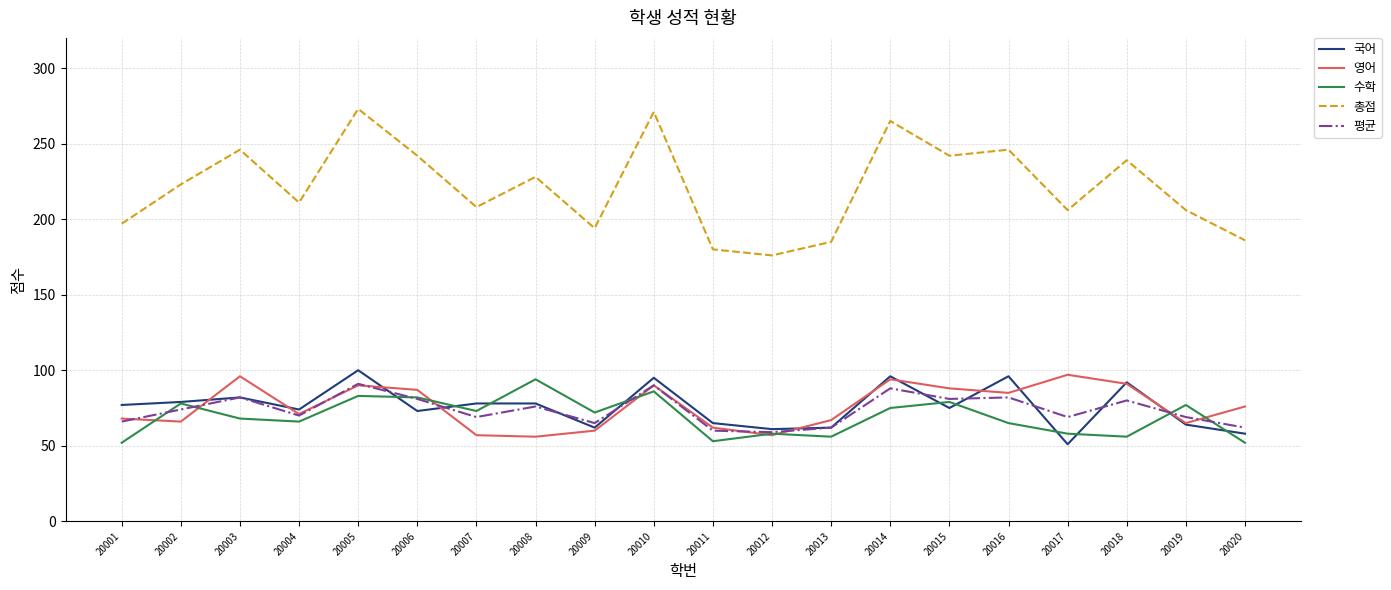

What value does the 수학 series have at 20008, to the nearest 5?

95